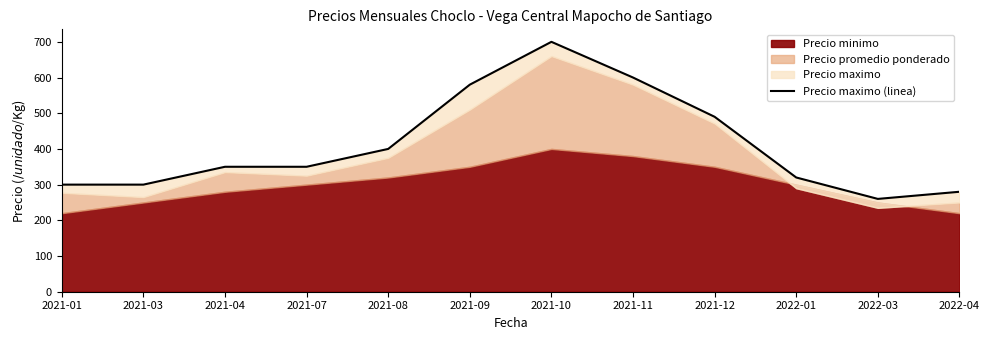

What is the difference between the maximum and minimum values?

440